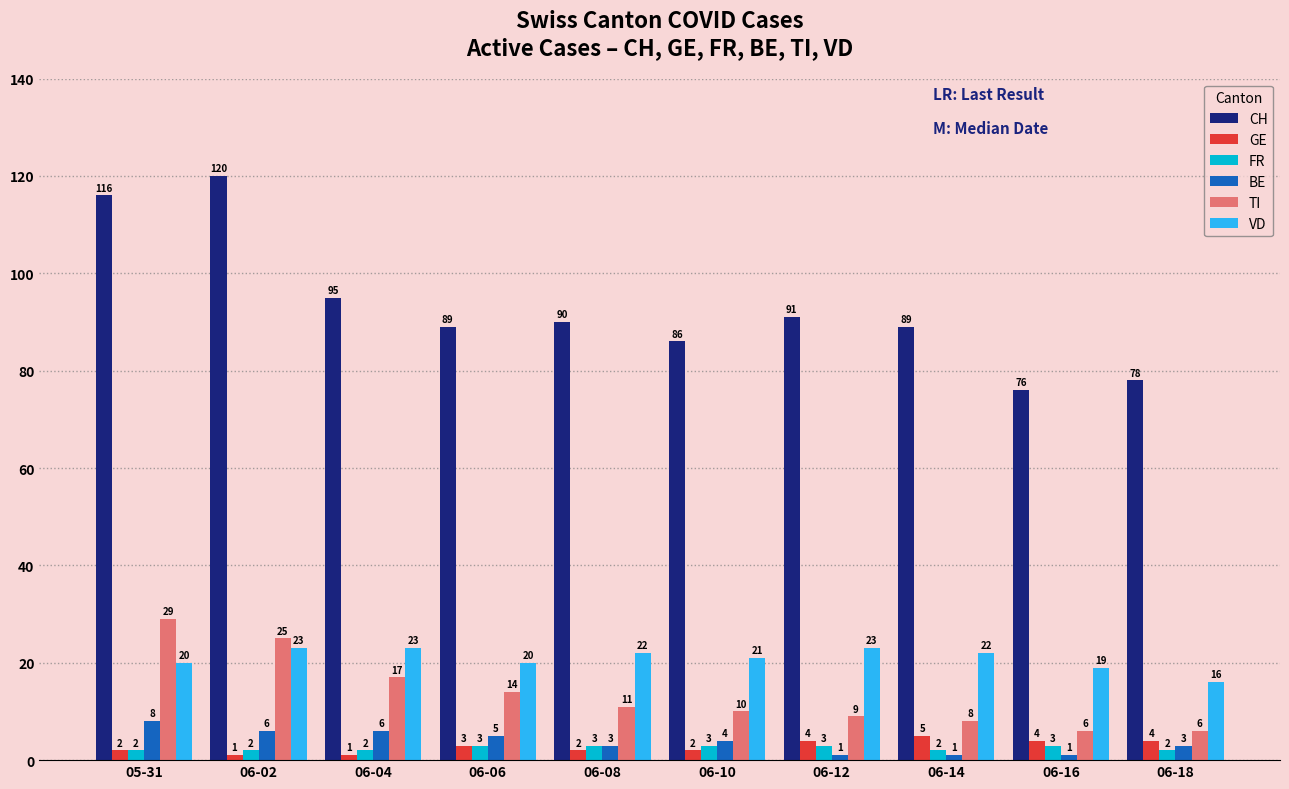

Is the value of GE at 06-06 greater than the value of CH at 06-08?

No